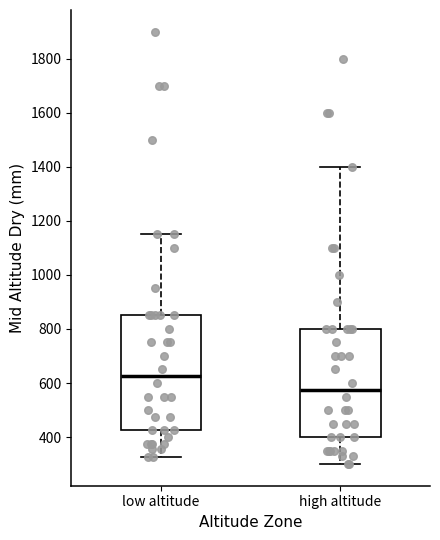

Reading left to right, transcribe this box plot: for each box, give where its median line is, the range the box spans, and where its two whiskers end, as read against the y-axis. The values are not printed on the chart, so give them approximately, as read against the axis.

low altitude: median 620, box 420 to 860, whiskers 320 to 1160
high altitude: median 580, box 400 to 800, whiskers 300 to 1400